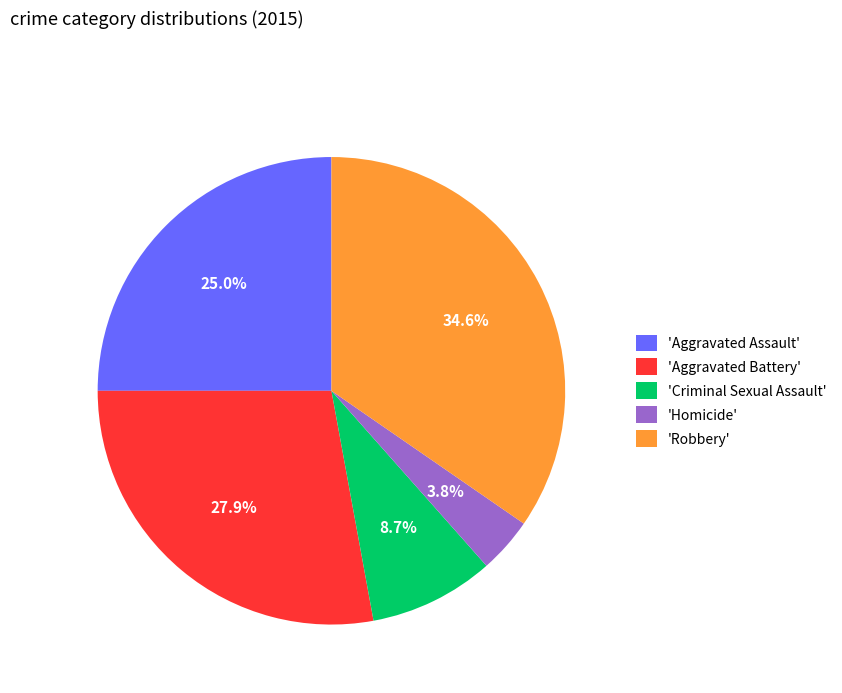

Which category has the smallest portion of the pie?

'Homicide'